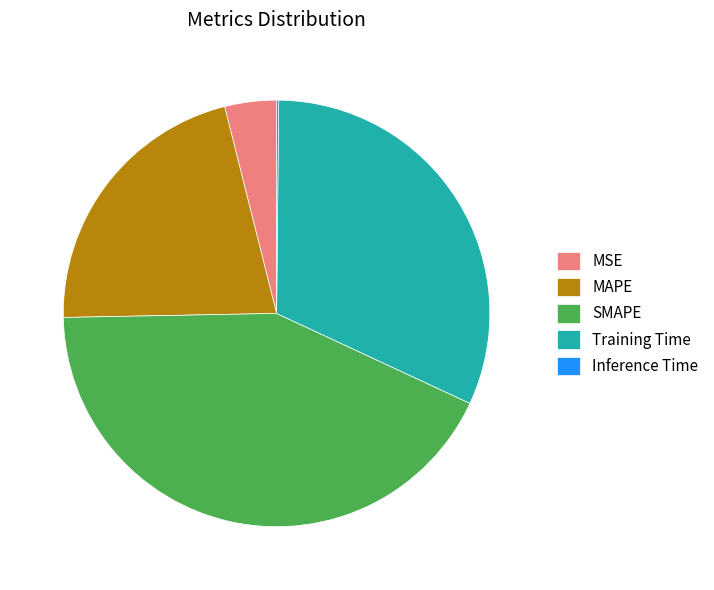

Is there any slice that represents more than half of the pie?

No